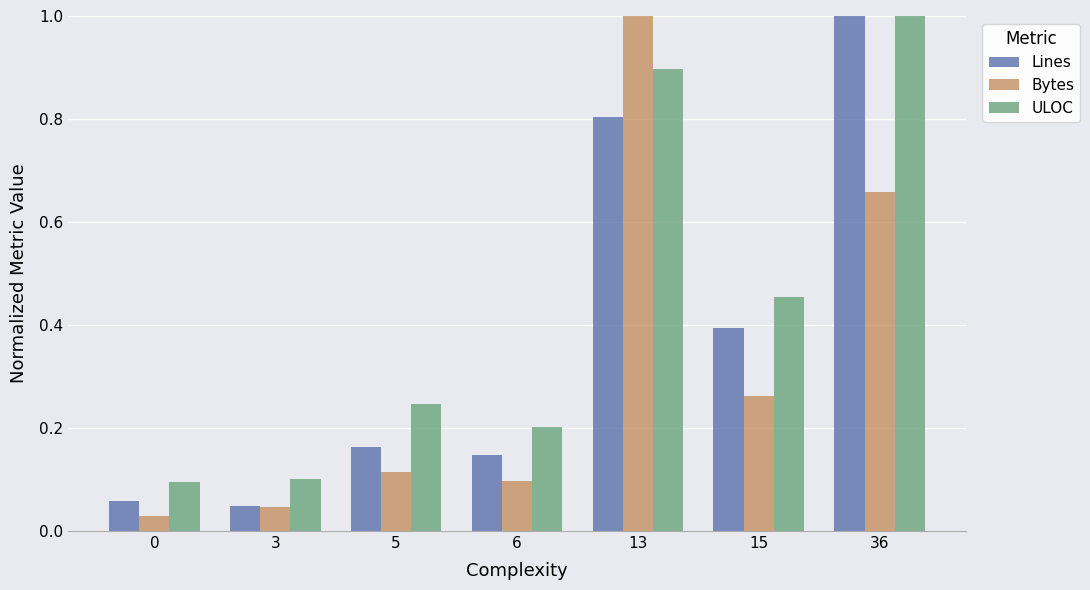

What is the highest value of the ULOC series?

1.0